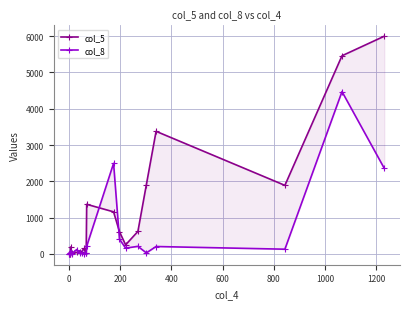

How many intersections are there between col_5 and col_8?

8